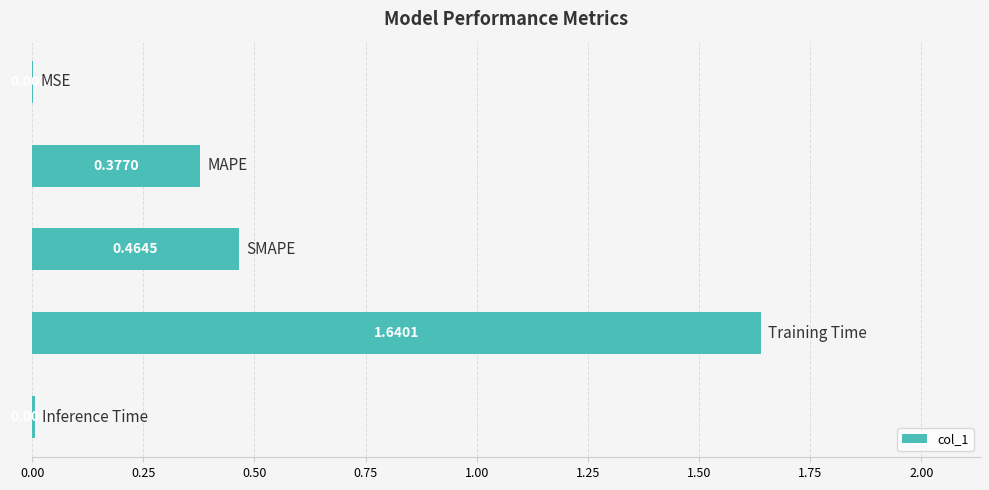

How many data points does each series have?

5